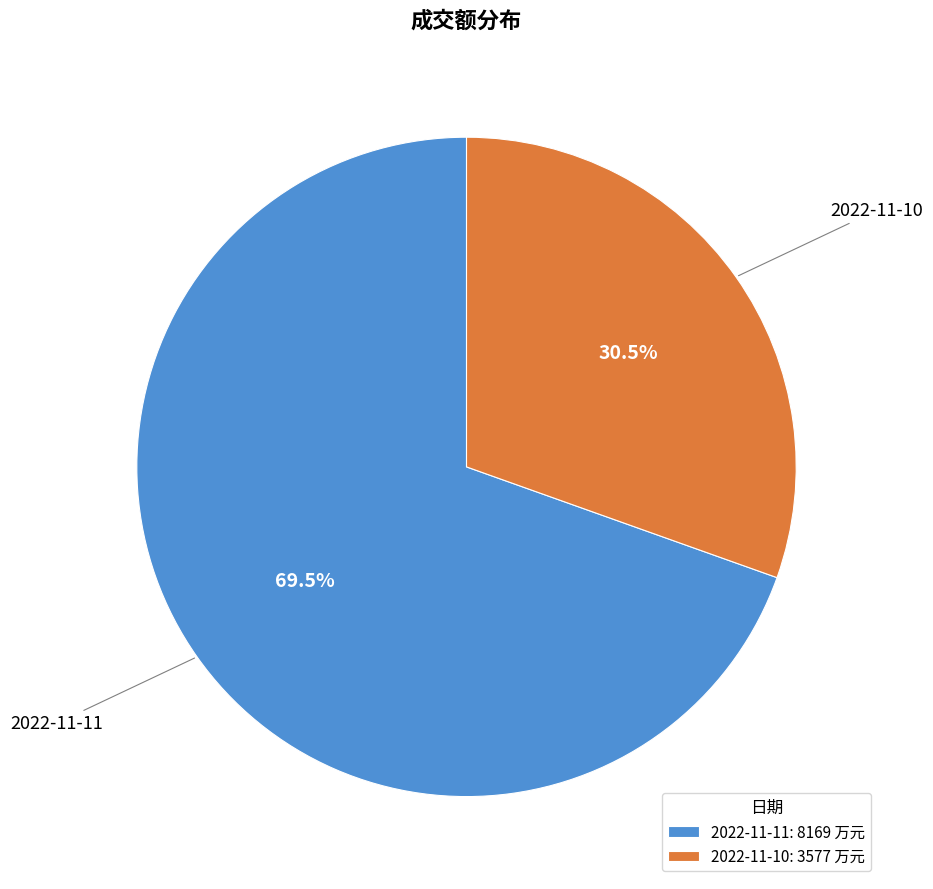

How much of the chart is everything except 2022-11-11?

30.5%